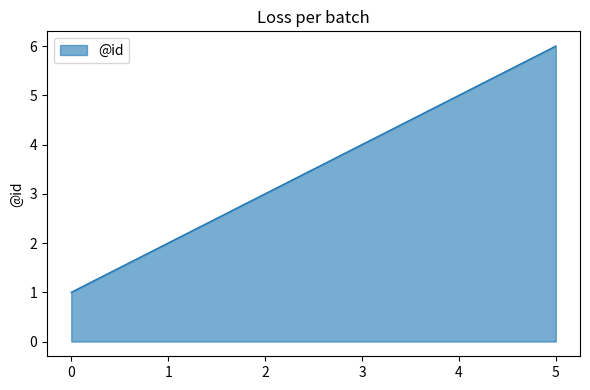

Reading left to right, list all the values displayed in this chart.

0=1	1=2	2=3	3=4	4=5	5=6